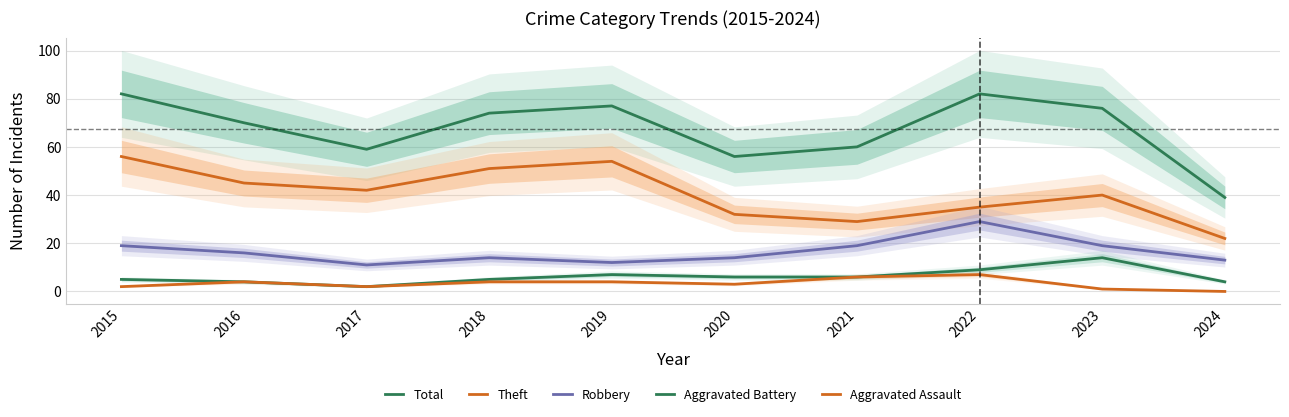

At how many categories does at least one series exceed 0?

10